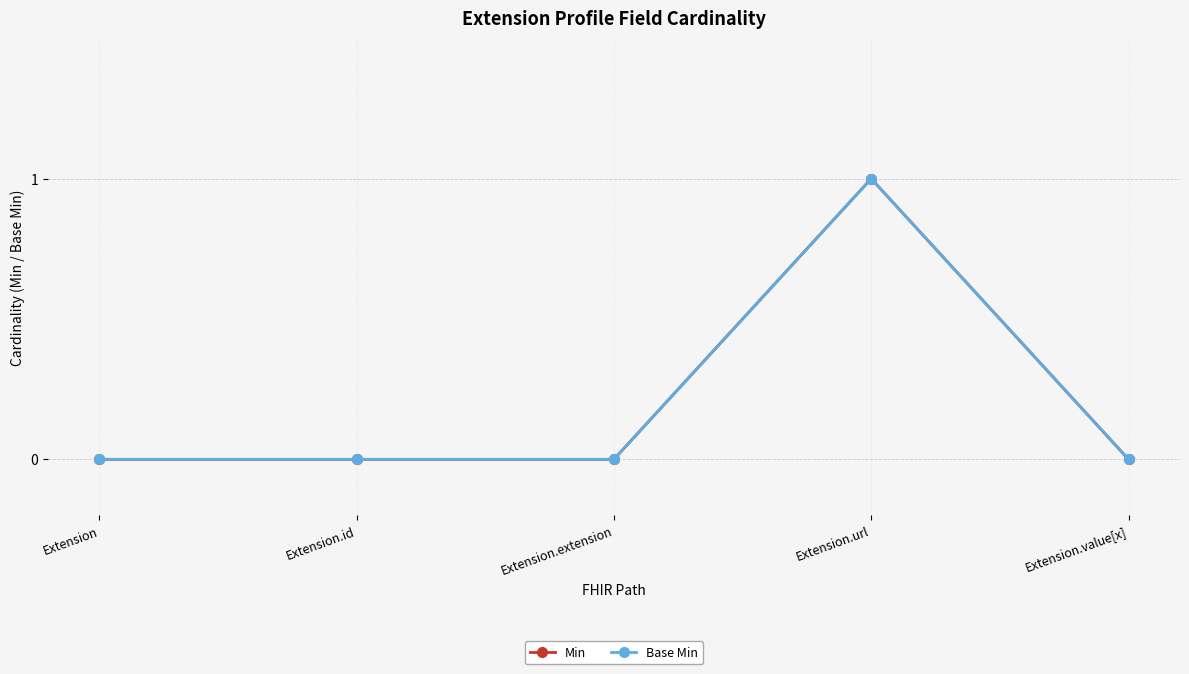

How many Min values are between 0 and 1?

5